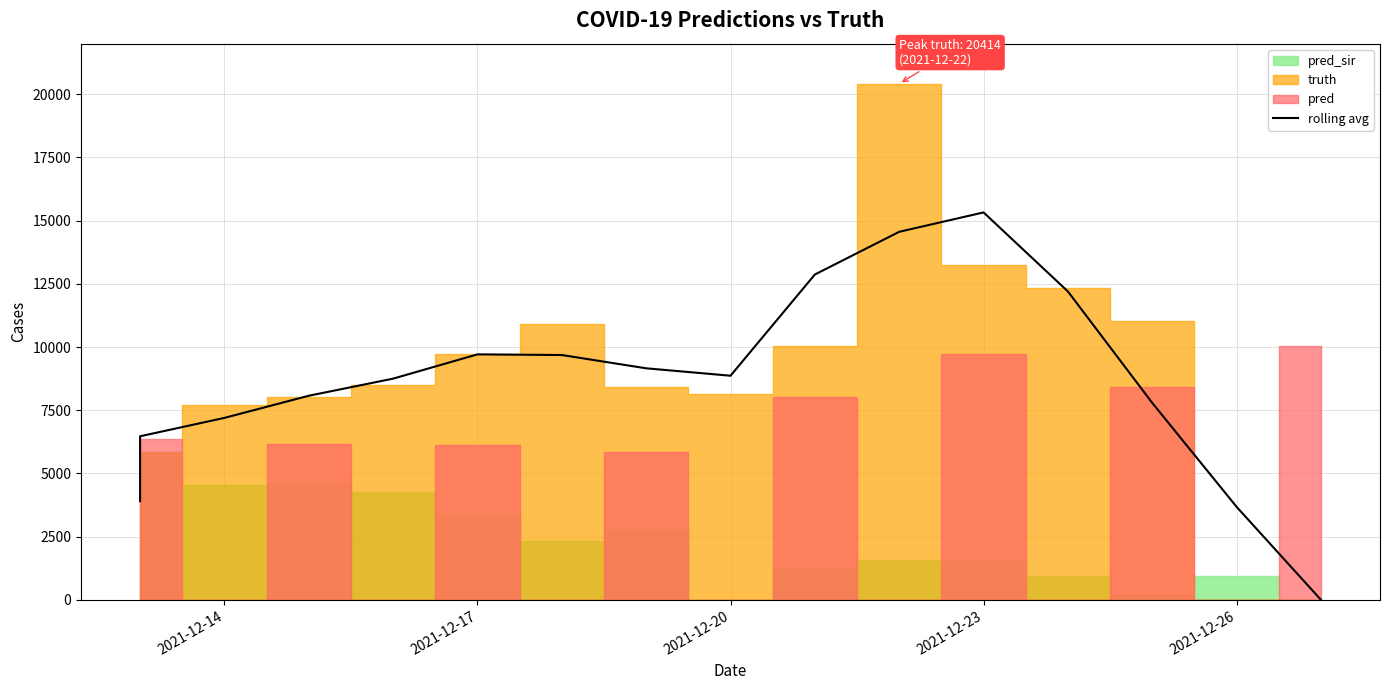

Does the chart have visible grid lines?

Yes